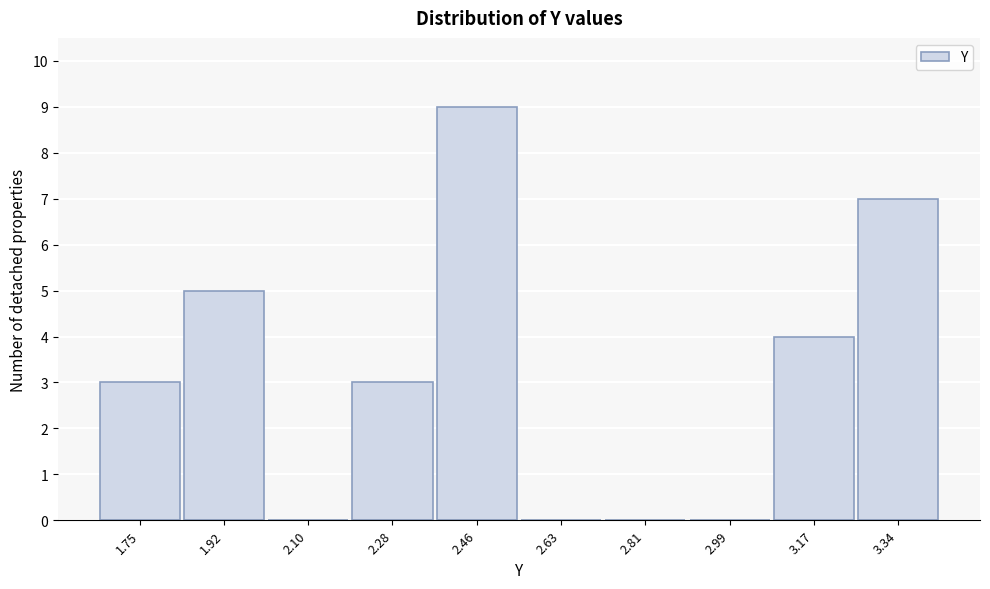

Reading left to right, extract all data points from this chart.

1.75=3	1.92=5	2.10=0	2.28=3	2.46=9	2.63=0	2.81=0	2.99=0	3.17=4	3.34=7